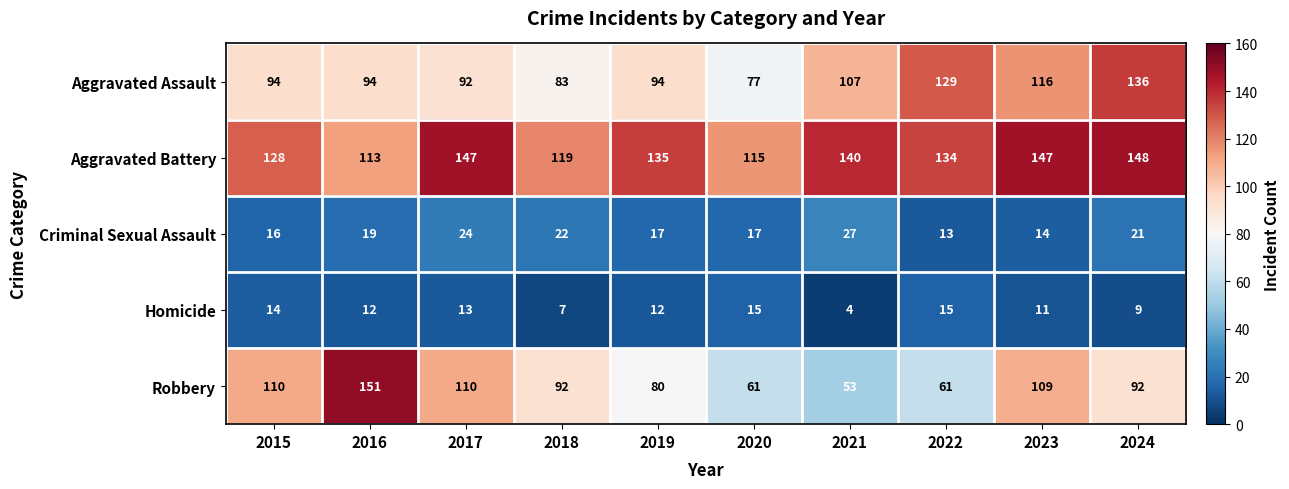

At which label is Robbery closest to 102?

2023